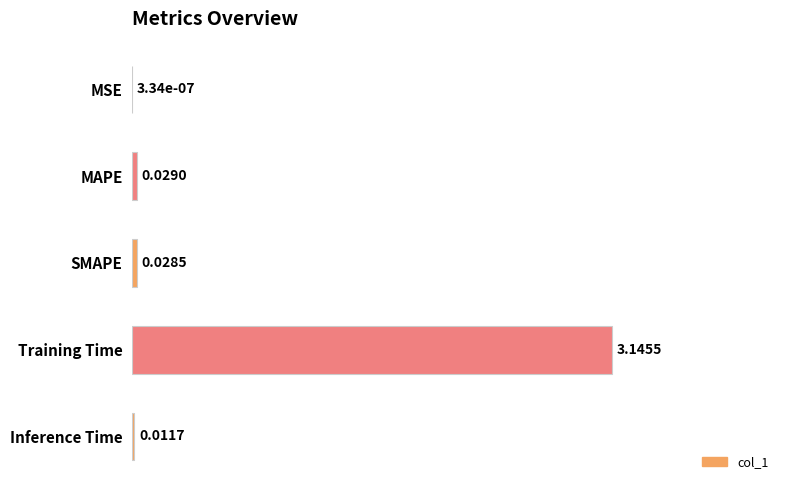

Does the chart contain stacked bars?

No